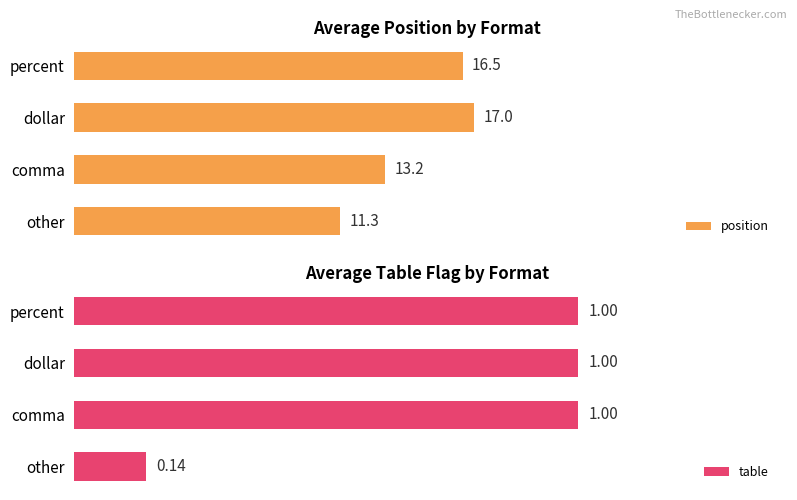

Which series has the widest spread of values?

position